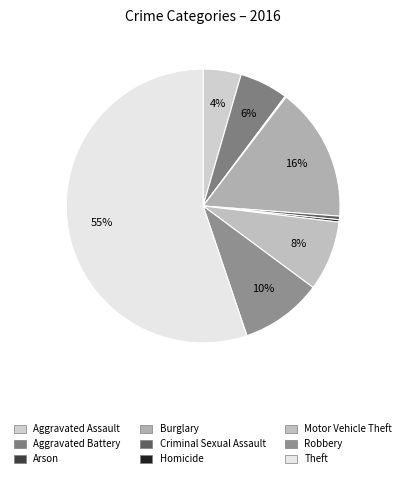

Does Motor Vehicle Theft account for over 50% of the chart?

No